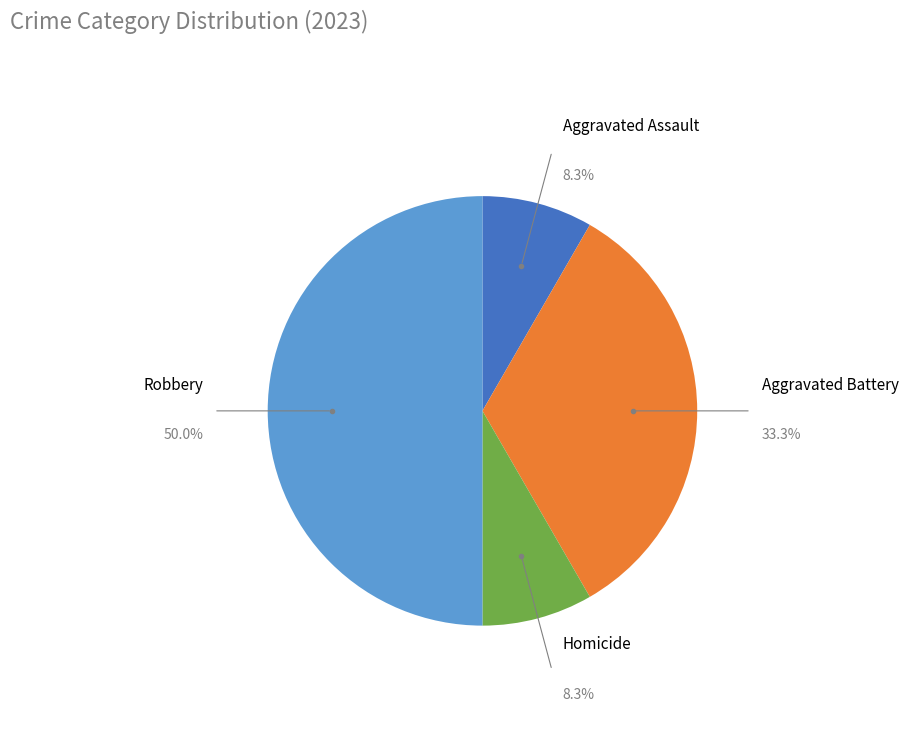

Which has a higher value, Homicide or Robbery?

Robbery